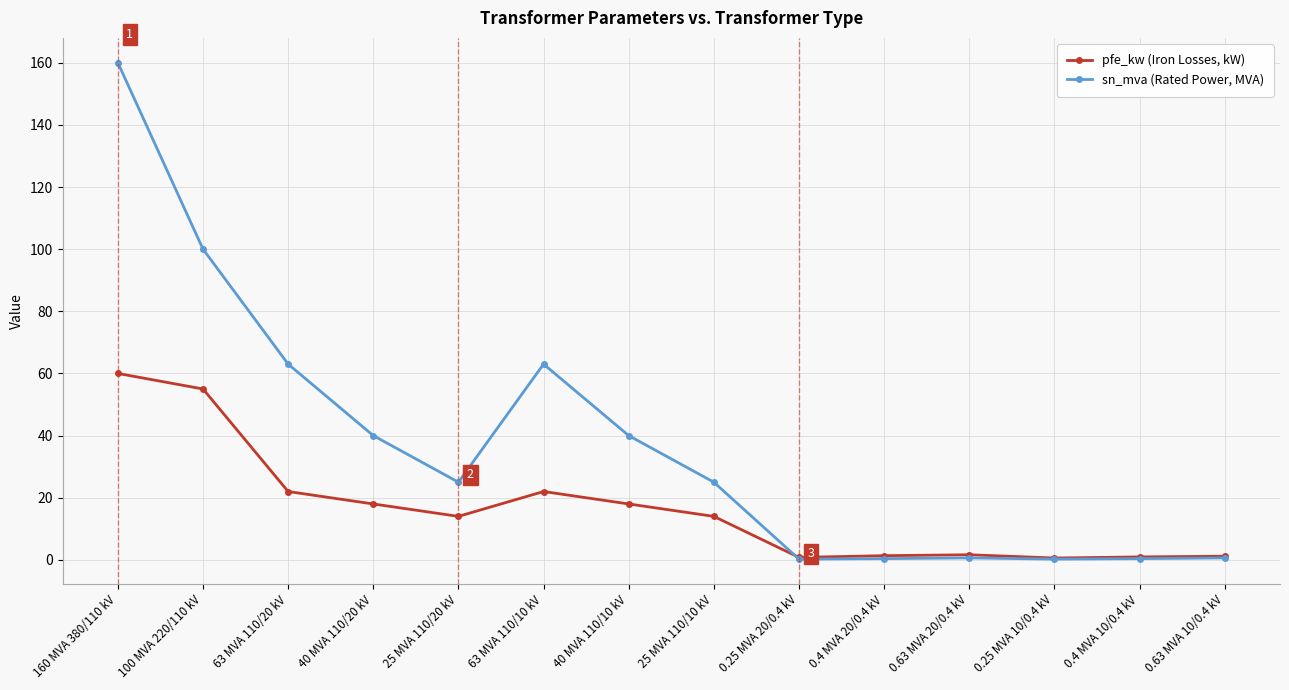

At which category does sn_mva (Rated Power, MVA) reach its first local peak?

63 MVA 110/10 kV